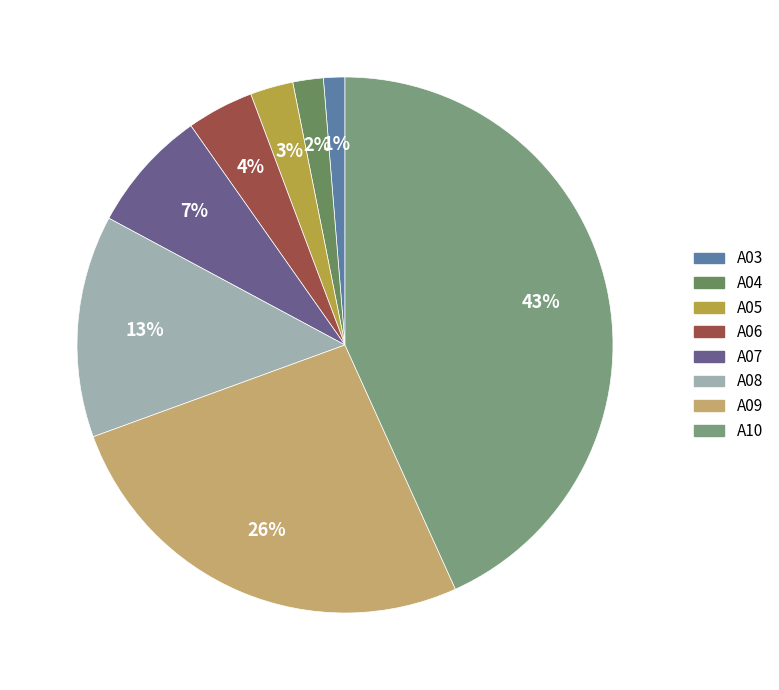

True or false: A04 accounts for 2% of the total.

True